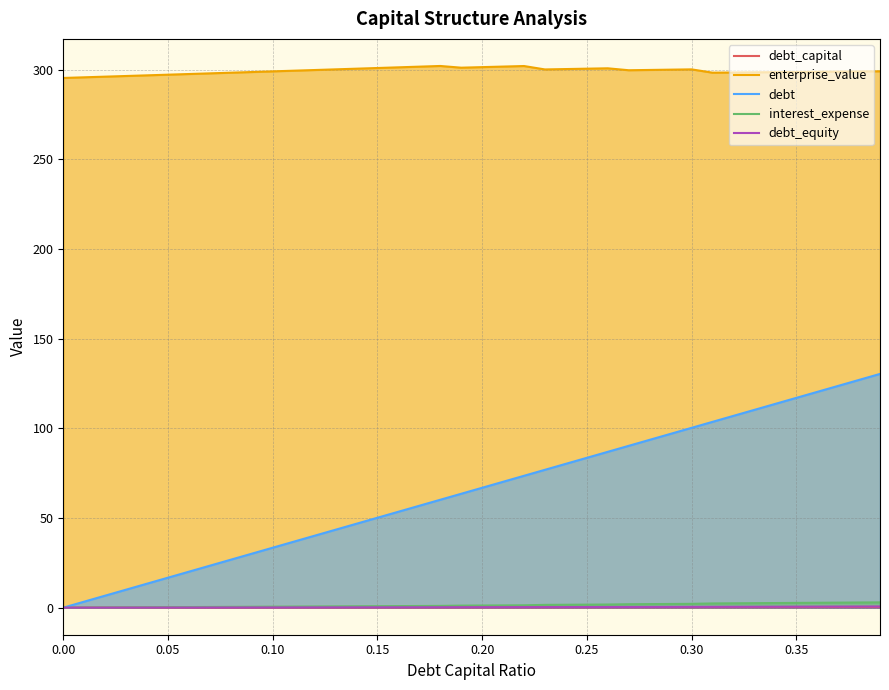

At how many categories does at least one series exceed 90?

40